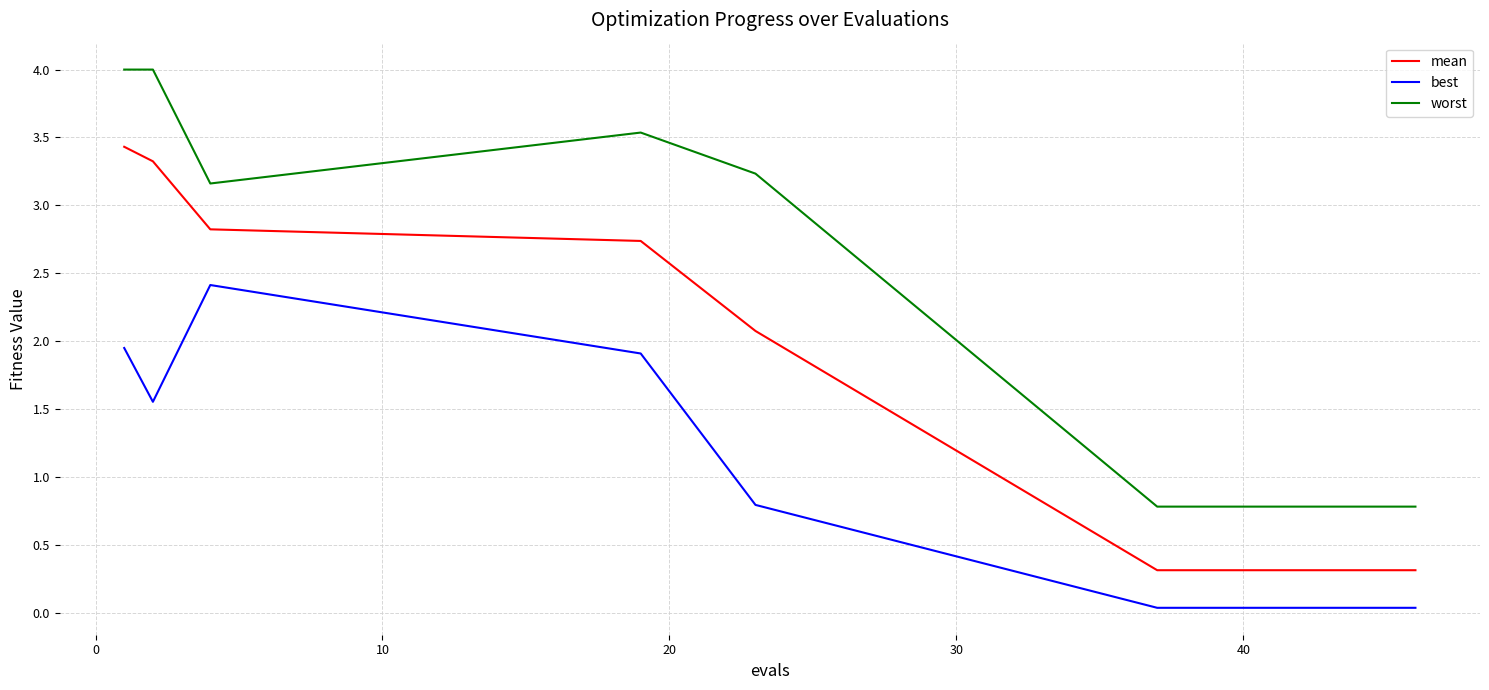

Which series has the widest spread of values?

worst